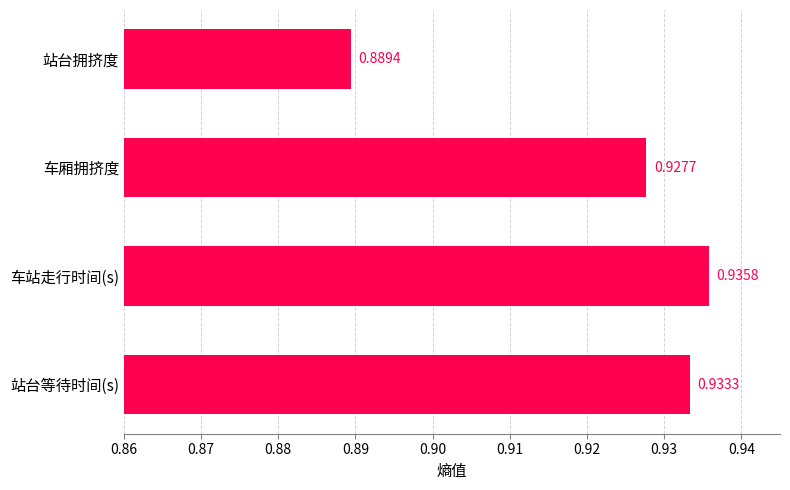

Where is the data nearest to the value 0?

站台拥挤度